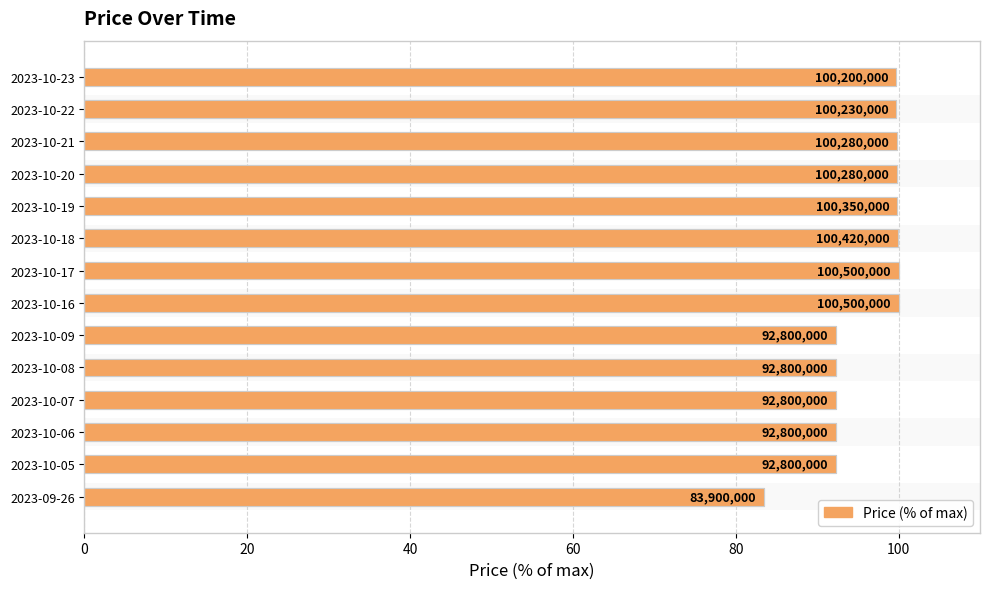

What is the sum of the values at 2023-10-05 and 2023-10-20?

192.1